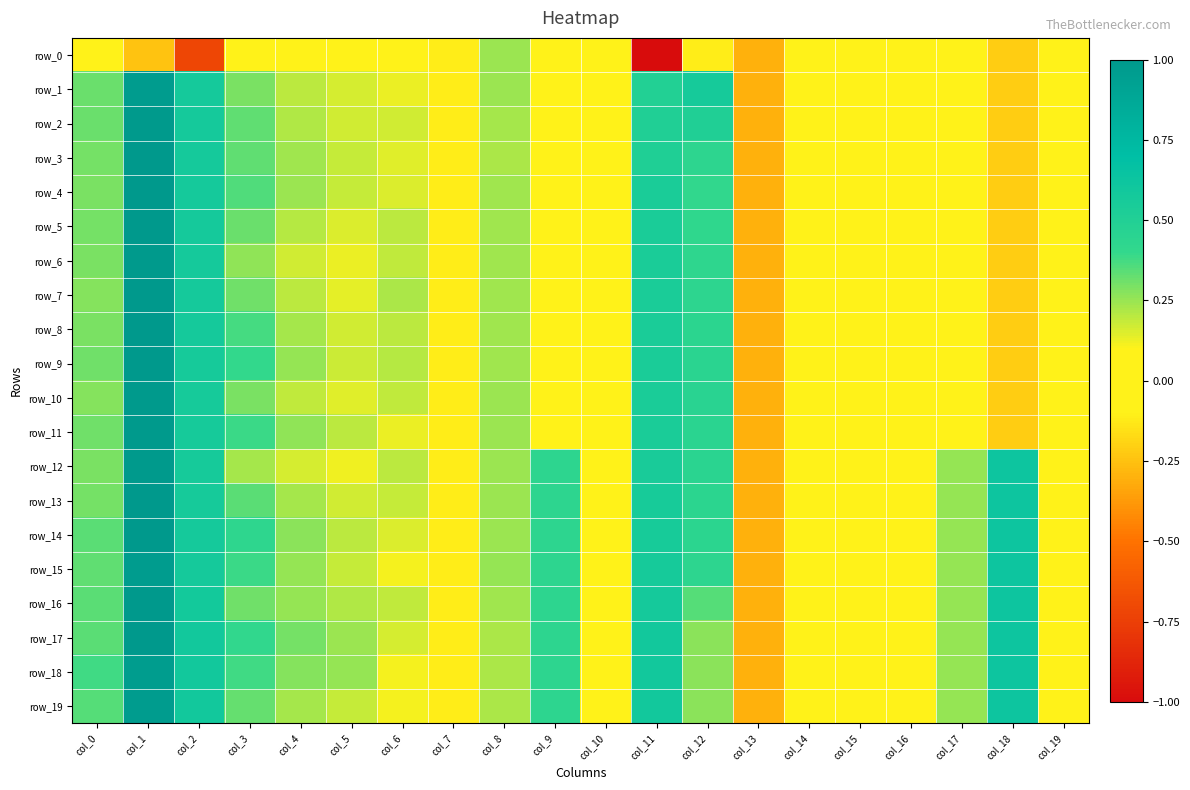

Between col_3 and col_9, which is larger?

col_9